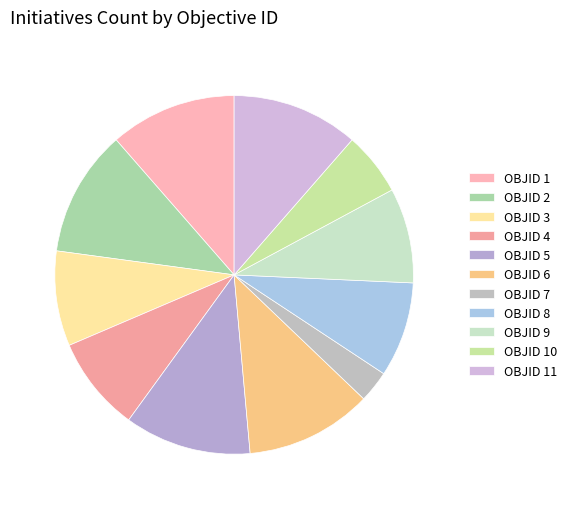

Is there a majority slice in this chart?

No